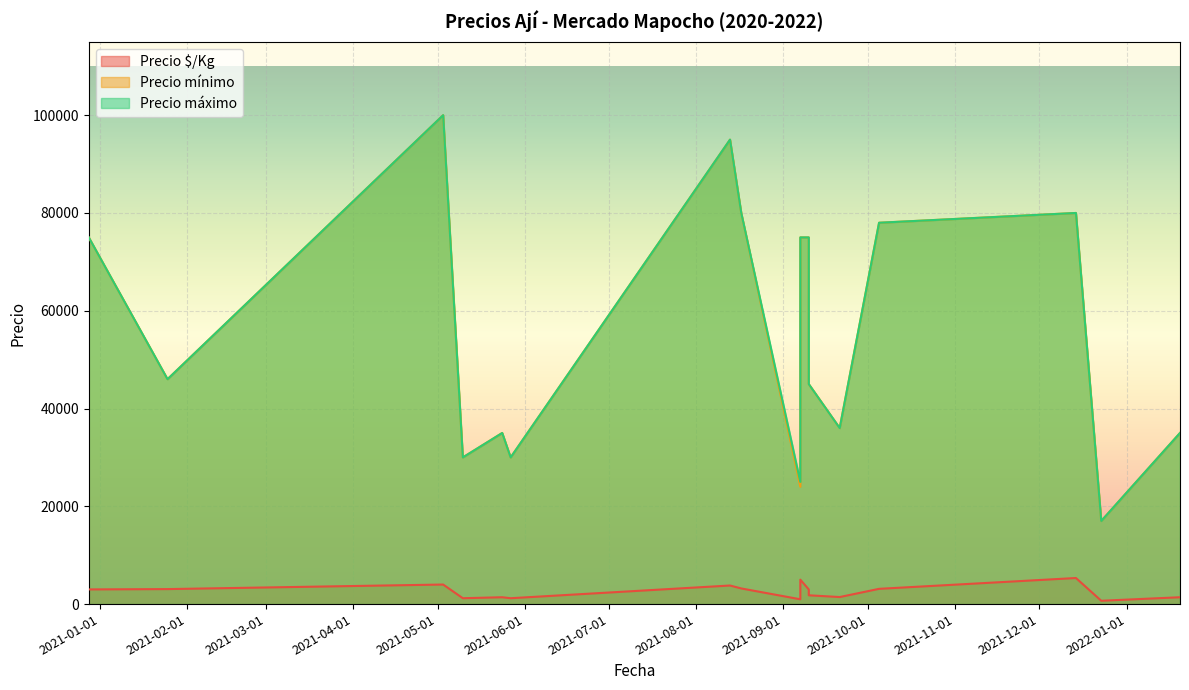

At which category does Precio mínimo reach its first local peak?

2021-05-03